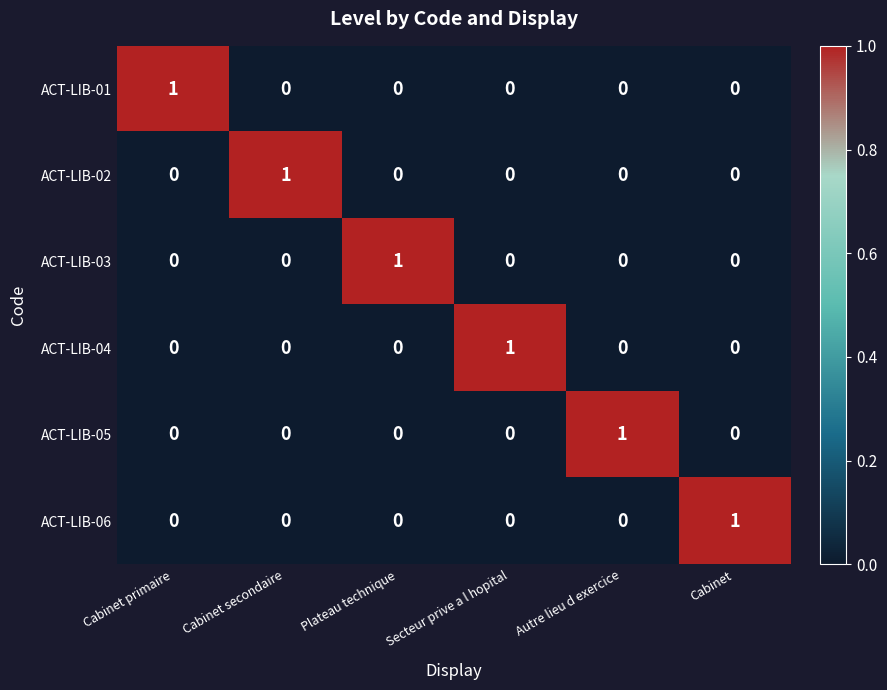

What is the total value across all series at Cabinet primaire?

1